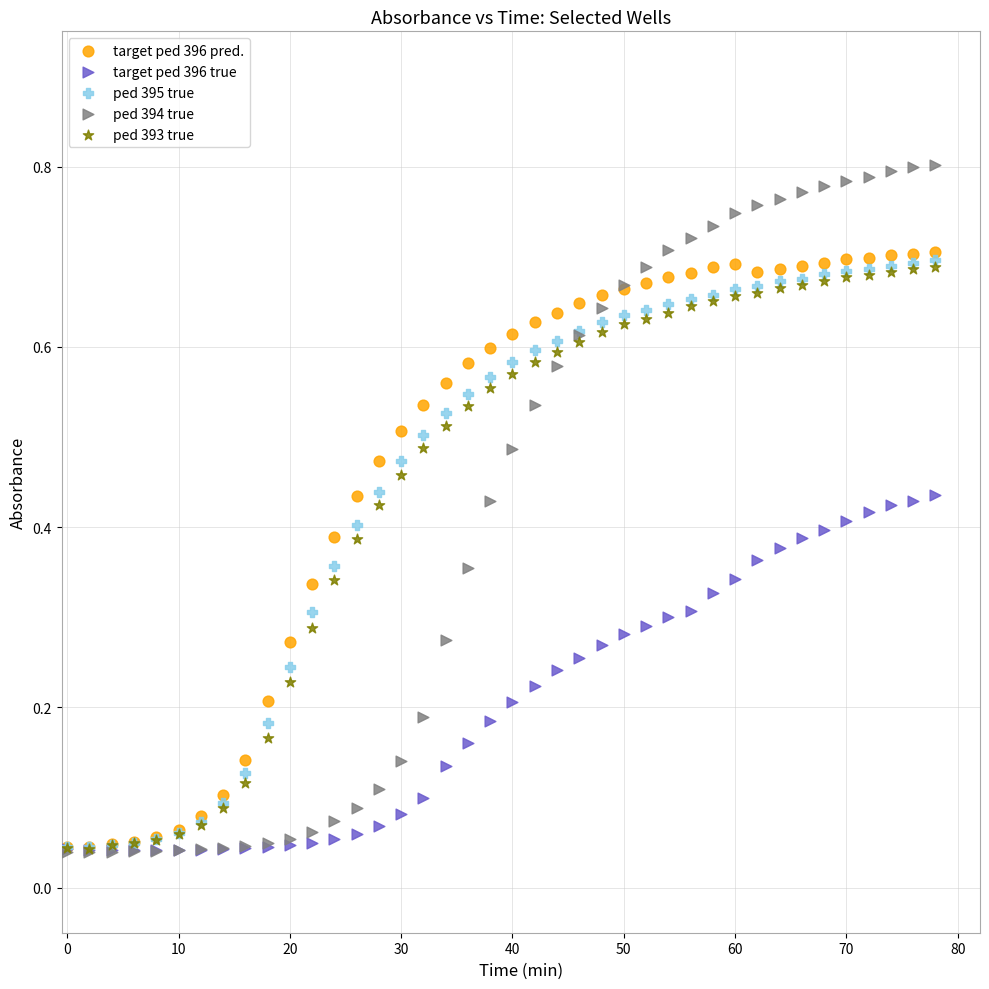

What are all the series names shown in the legend?

target ped 396 pred., target ped 396 true, ped 395 true, ped 394 true, ped 393 true